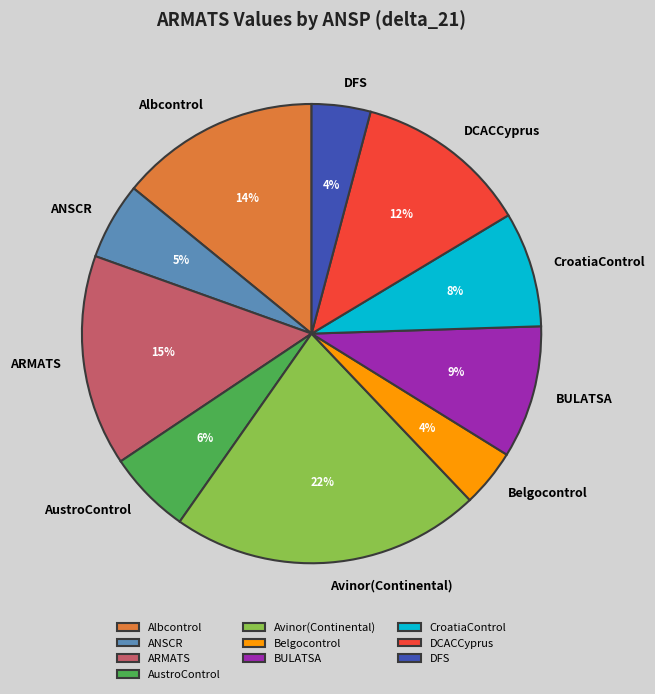

How many slices are in this pie chart?

10